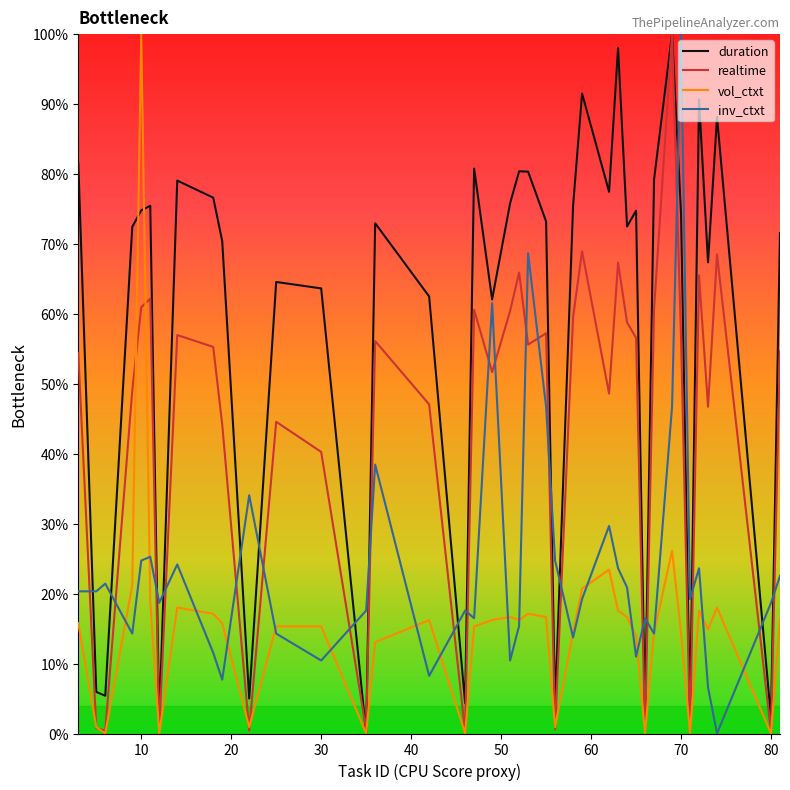

What is the average value of the inv_ctxt series?

24.0